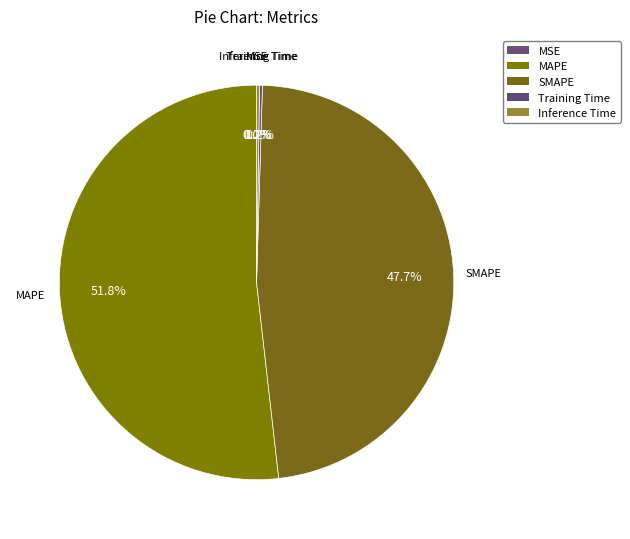

What is the largest slice in the pie chart?

MAPE